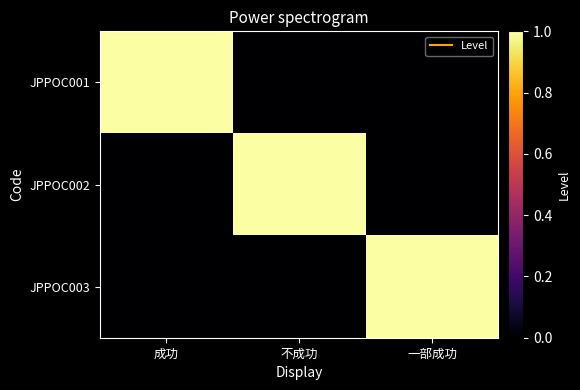

What is the total value across all series at 一部成功?

1